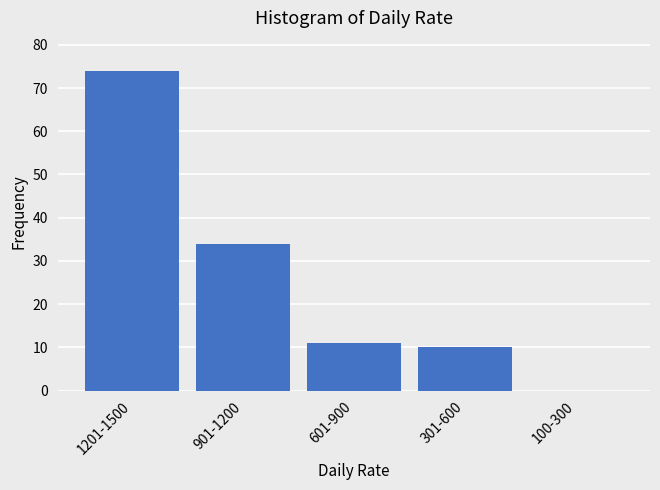

Reading left to right, what are all the values shown in this chart?

1201-1500=74	901-1200=34	601-900=11	301-600=10	100-300=0